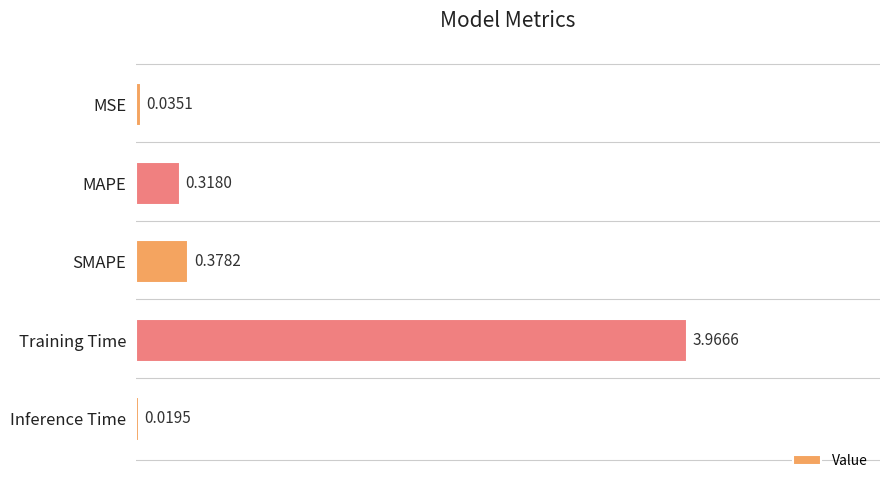

At which category does the chart reach its minimum across all series?

Inference Time